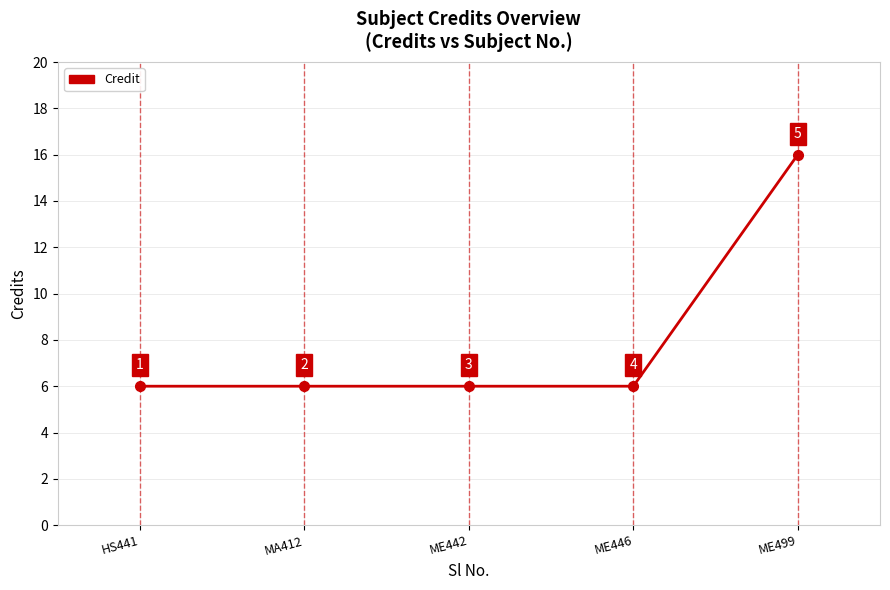

What is the maximum value shown in the chart?

16